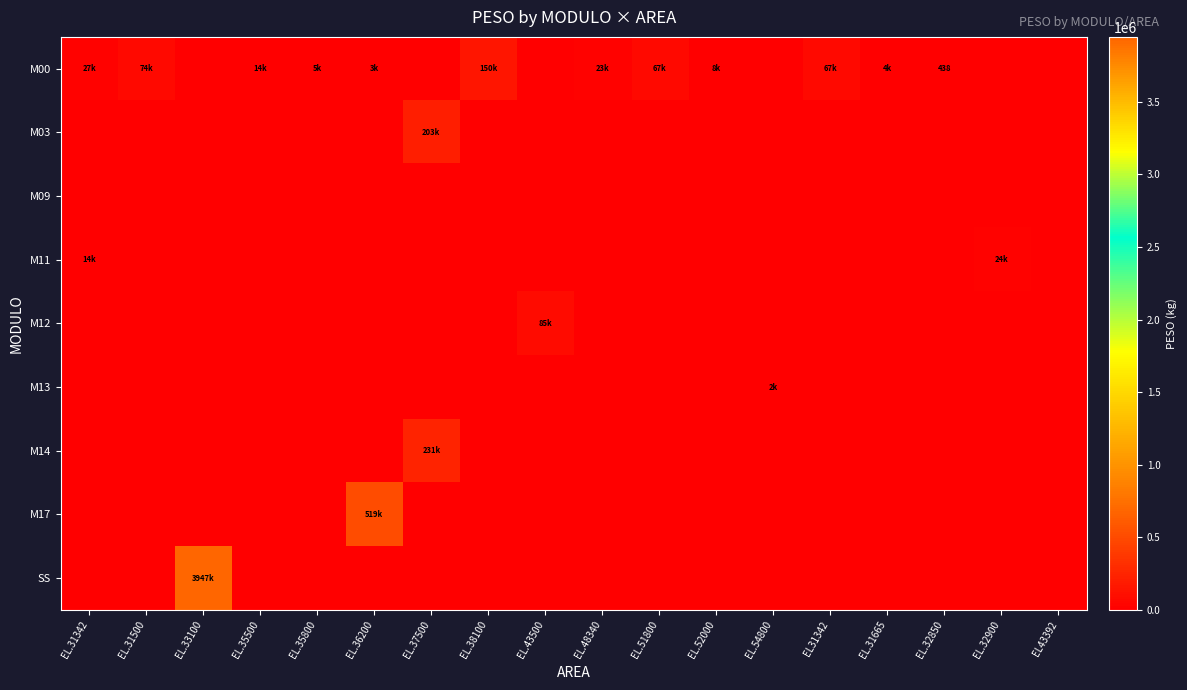

What is the approximate value of M00 at EL.32850?

437.8